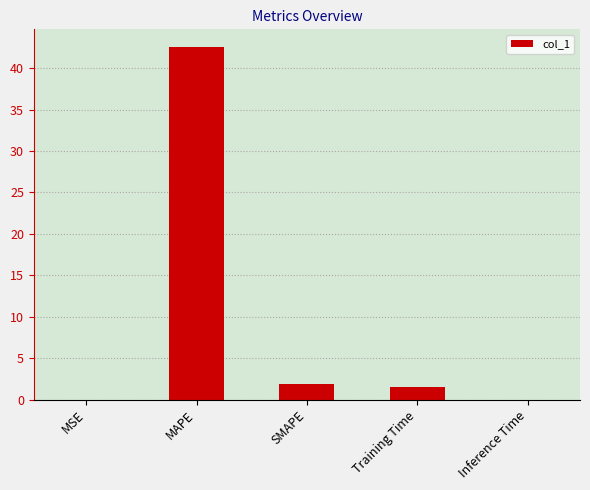

Are the bars horizontal?

No